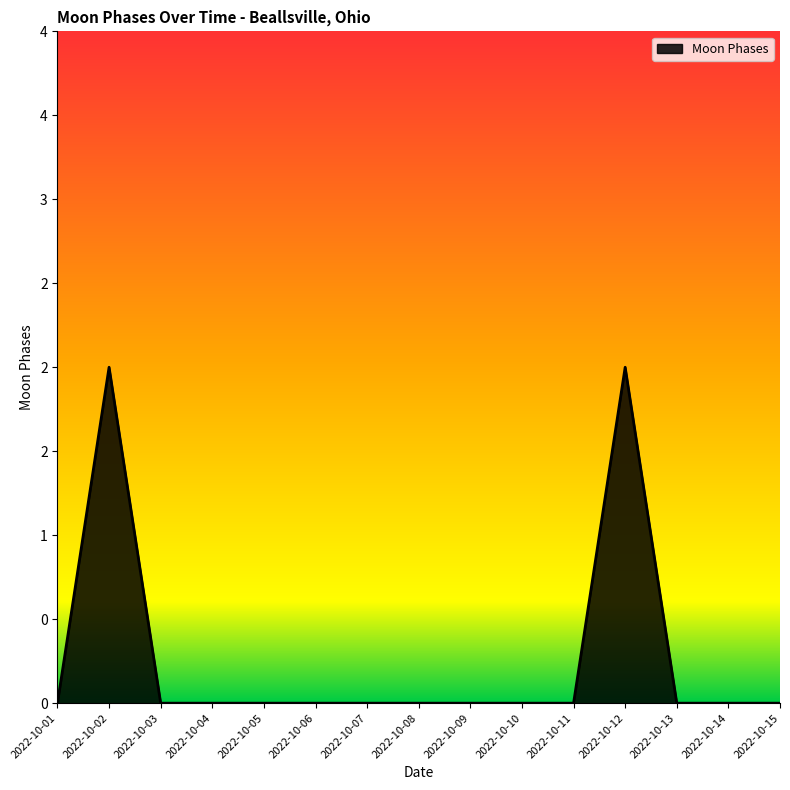

Does the chart display data point markers on the line(s)?

No